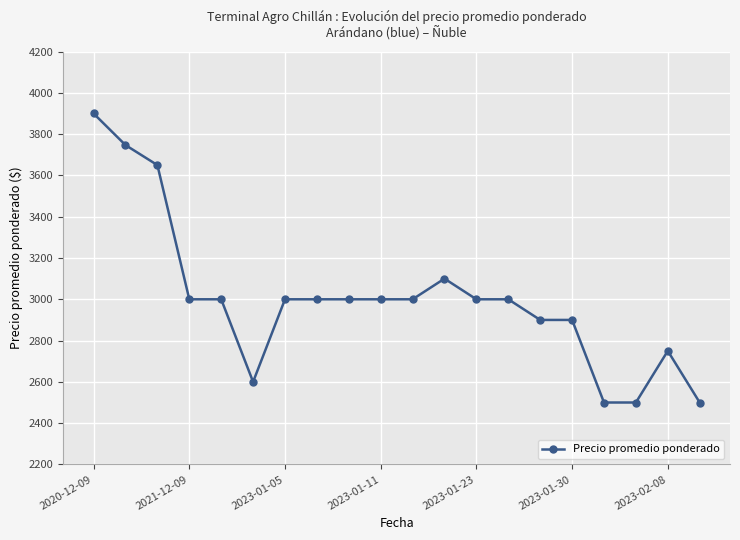

What is the difference between the second highest and second lowest values?

1247